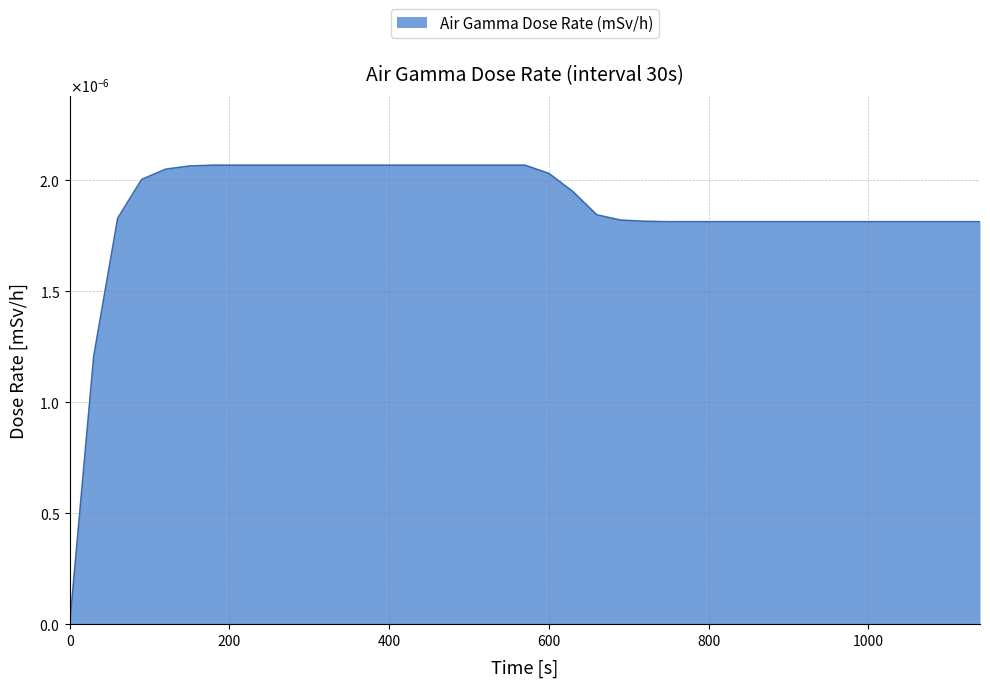

Rank the categories by value from lowest to highest.

0, 30, 750, 780, 810, 840, 870, 900, 930, 960, 990, 1020, 1050, 1080, 1110, 1140, 720, 690, 60, 660, 630, 90, 600, 120, 150, 180, 210, 240, 270, 300, 330, 360, 390, 420, 450, 480, 510, 540, 570